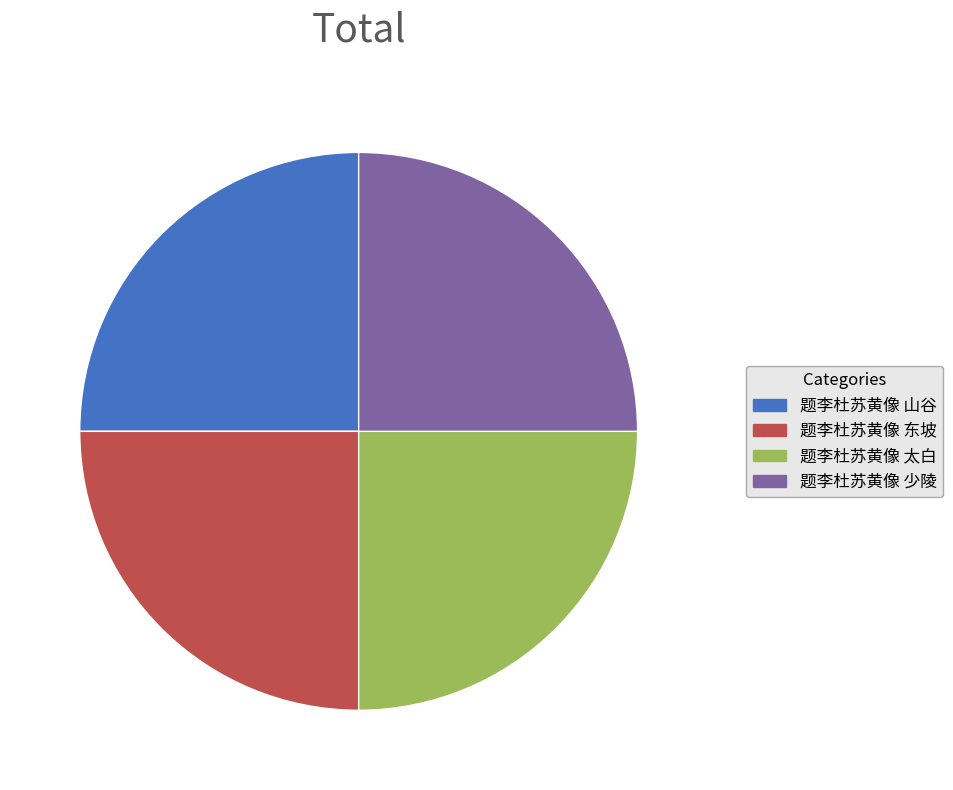

Approximately how many times larger is the value at 题李杜苏黄像 山谷 compared to 题李杜苏黄像 太白?

1.0